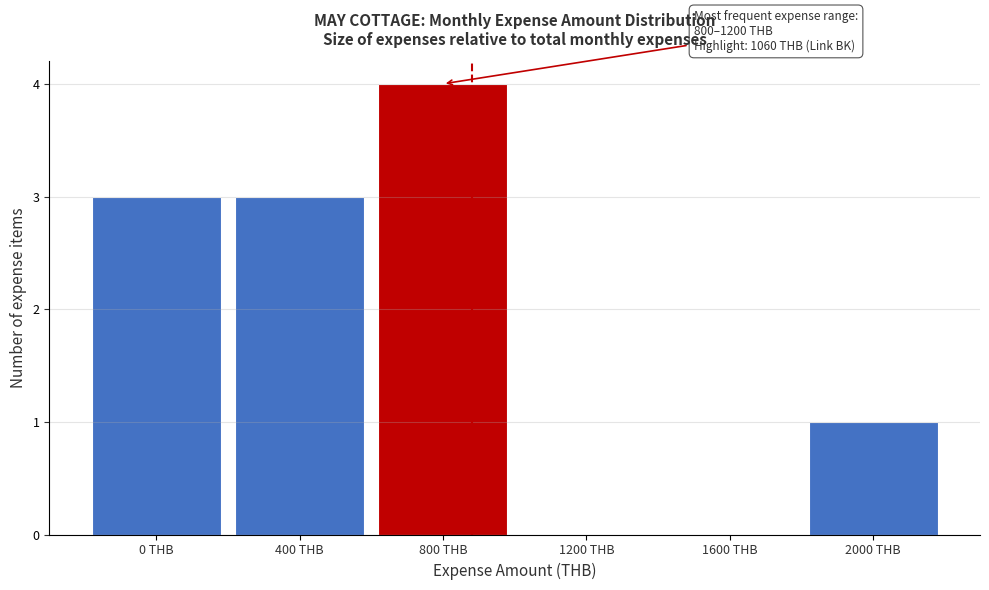

Reading left to right, transcribe all the data shown in this chart.

0 THB=3	400 THB=3	800 THB=4	1200 THB=0	1600 THB=0	2000 THB=1